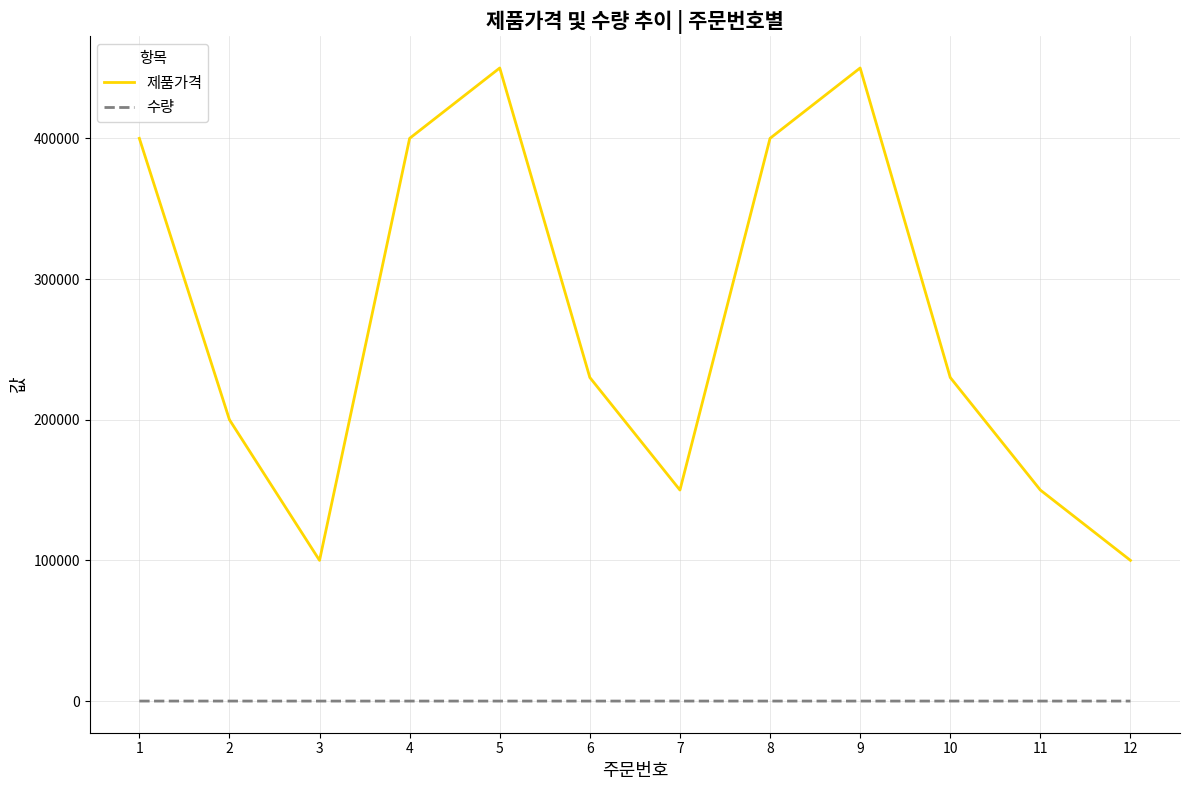

The value of 제품가격 at 7 is 36450. True or false?

False